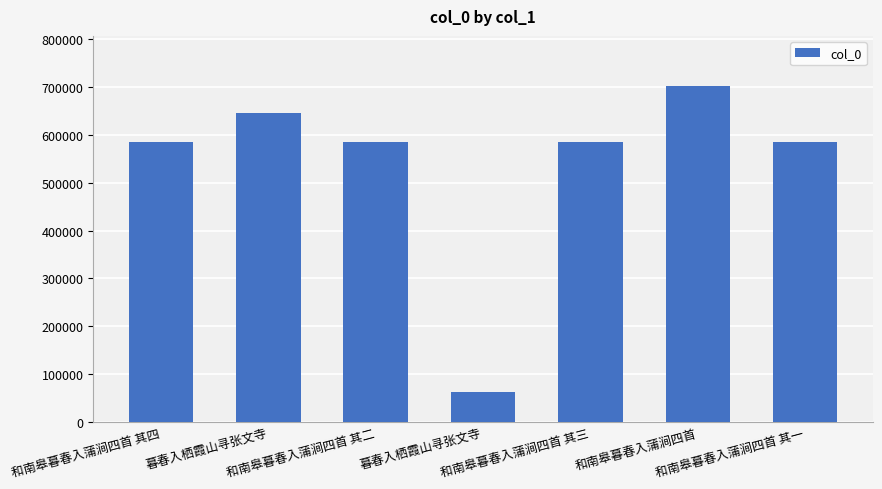

Where is the data nearest to the value 381900?

和南皋暮春入蒲涧四首 其一